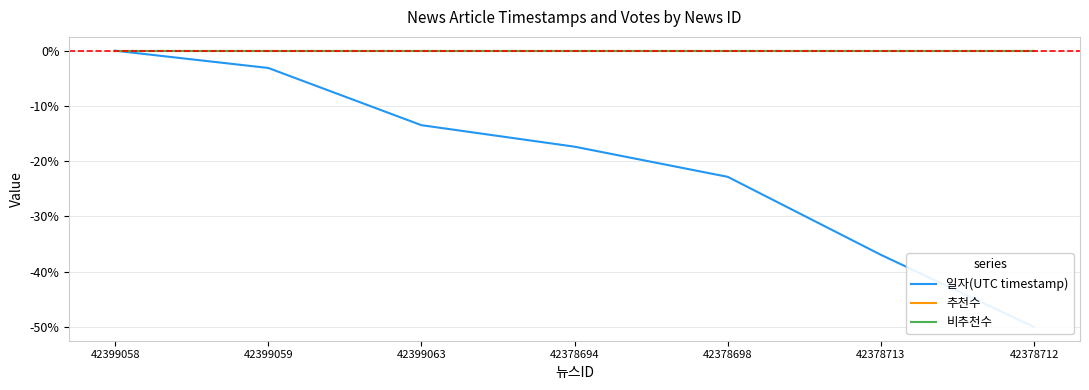

Reading left to right, transcribe all the data shown in this chart.

일자(UTC timestamp): 0.0	-3.1	-13.5	-17.4	-22.8	-37.0	-50.0
추천수: 0.0	0.0	0.0	0.0	0.0	0.0	0.0
비추천수: 0.0	0.0	0.0	0.0	0.0	0.0	0.0